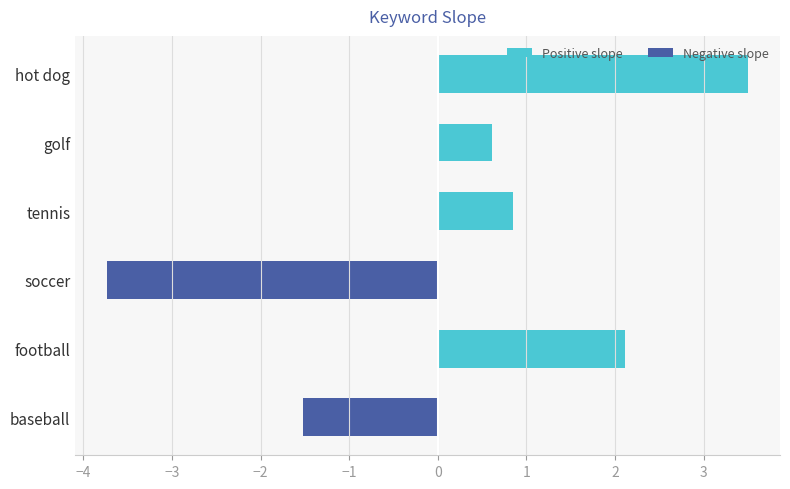

Are the bars horizontal?

Yes